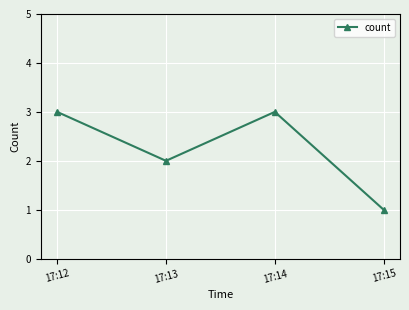

What is the value of the 4th point from the left?

1